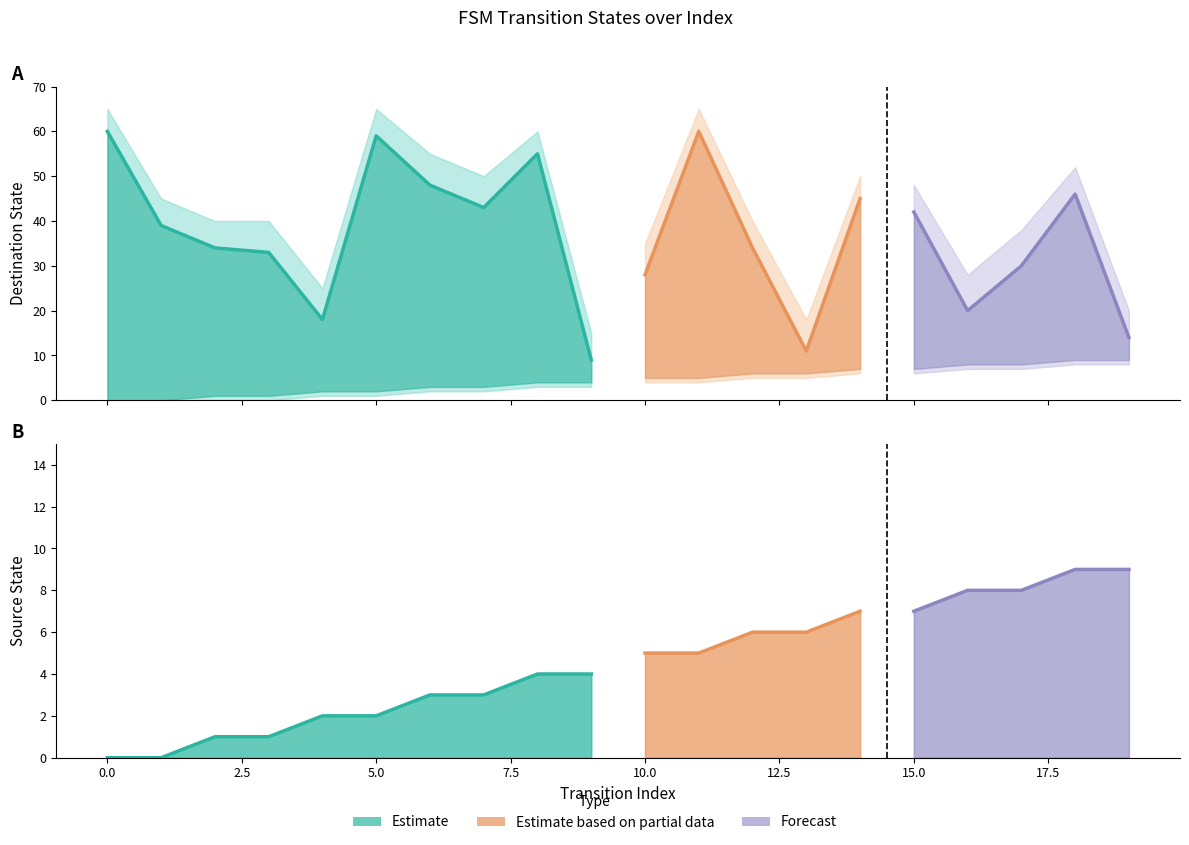

What is the difference between the maximum and second lowest values in the destination_state series?

49